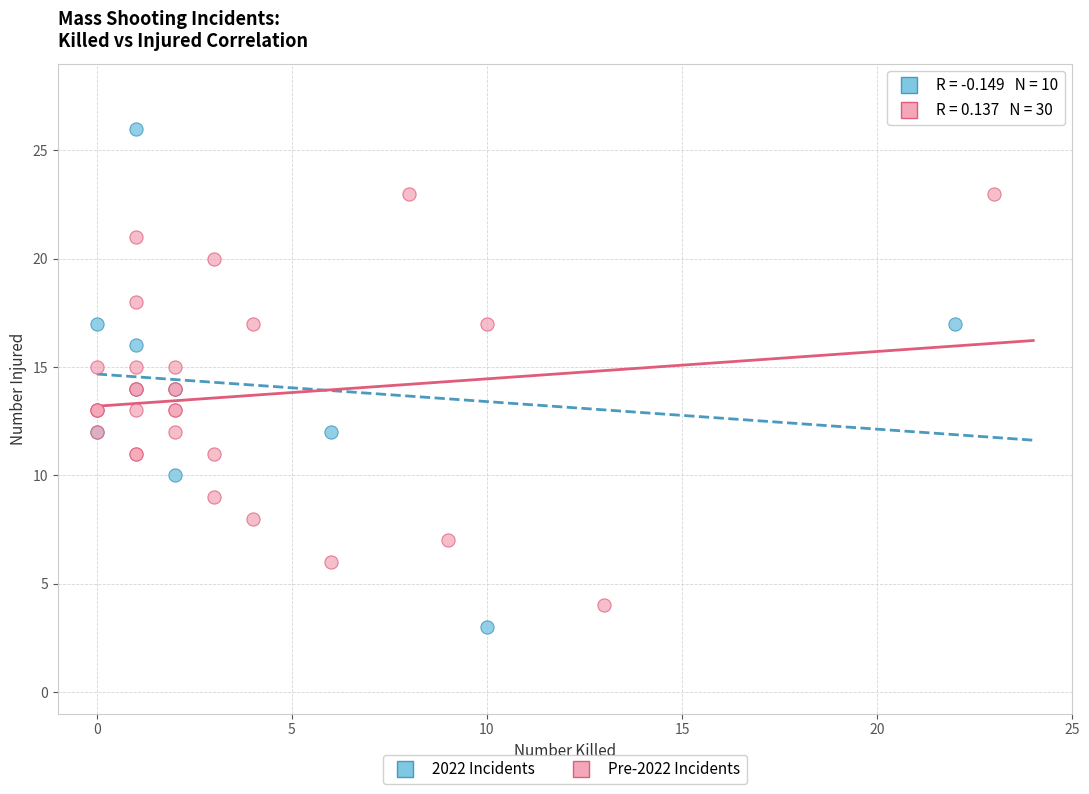

Which series contains the highest Y value?

2022 Incidents